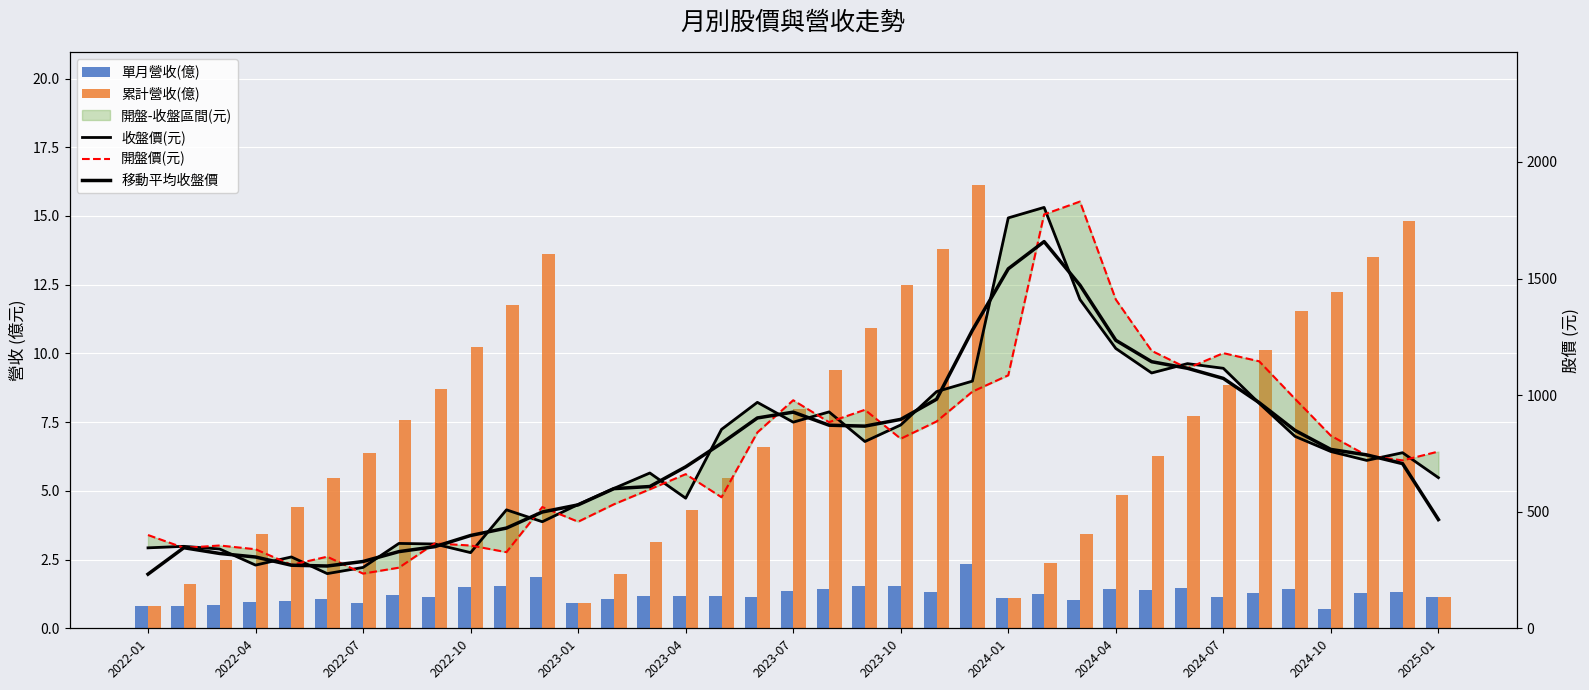

What is the average value of the 收盤價(元) series?

758.0